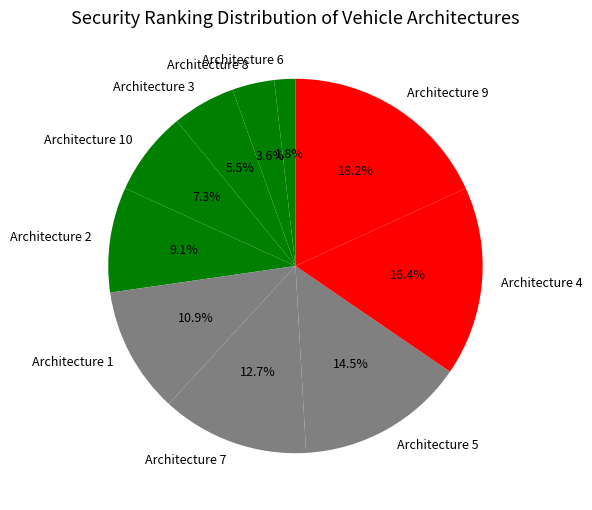

How many segments does this pie chart have?

10